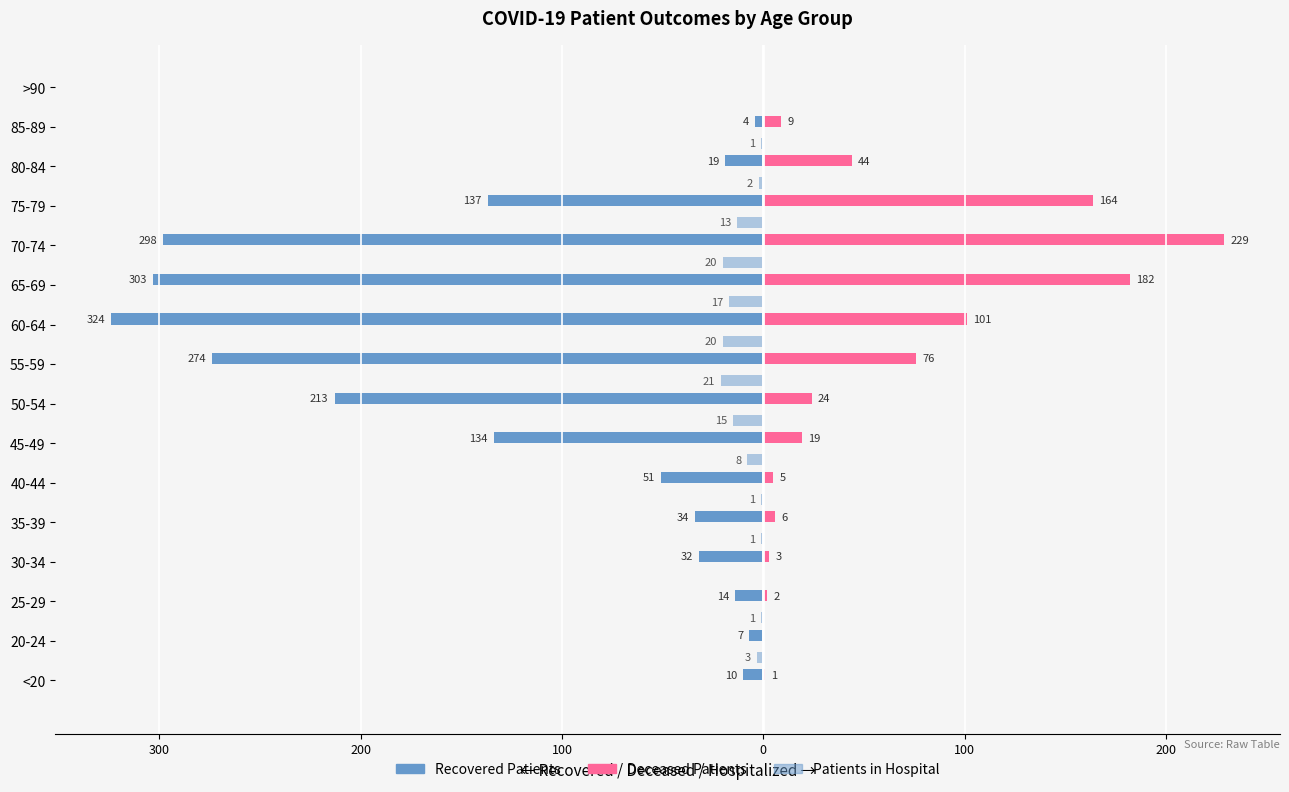

How many bars are there in each group?

3